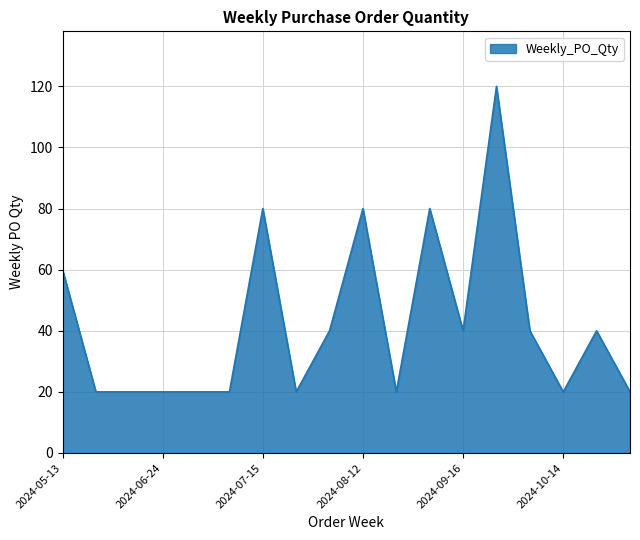

What is the minimum value shown in the chart?

20